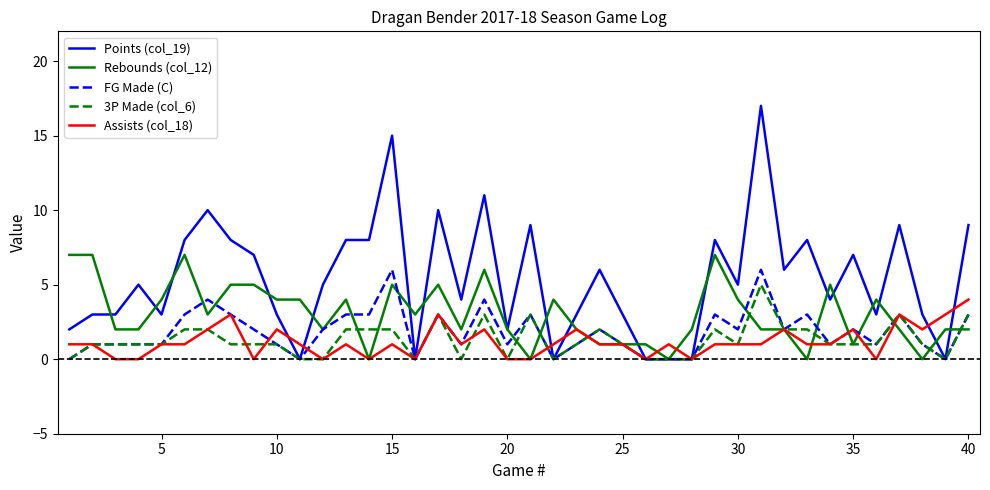

What is the maximum value shown in the chart?

17